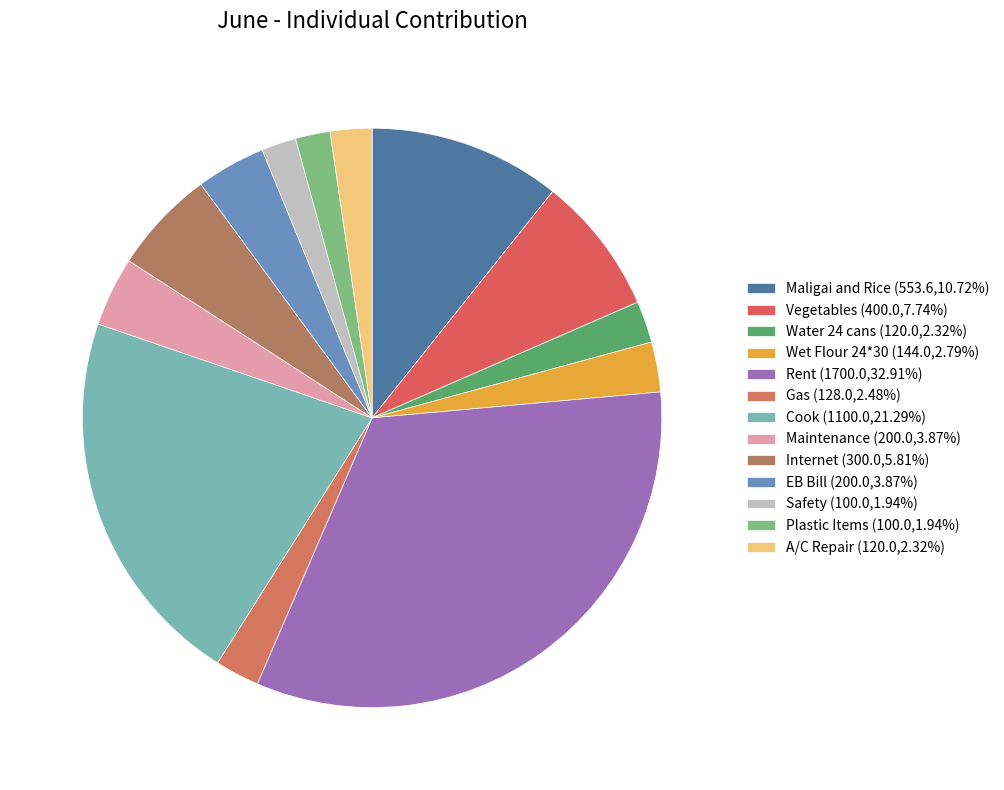

Which slice is the smallest?

Safety